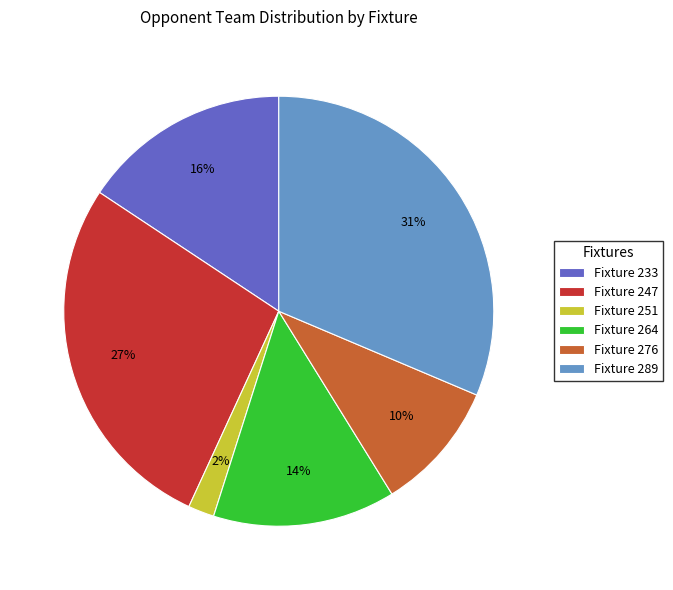

Is the sum of Fixture 251 and Fixture 264 greater than half?

No